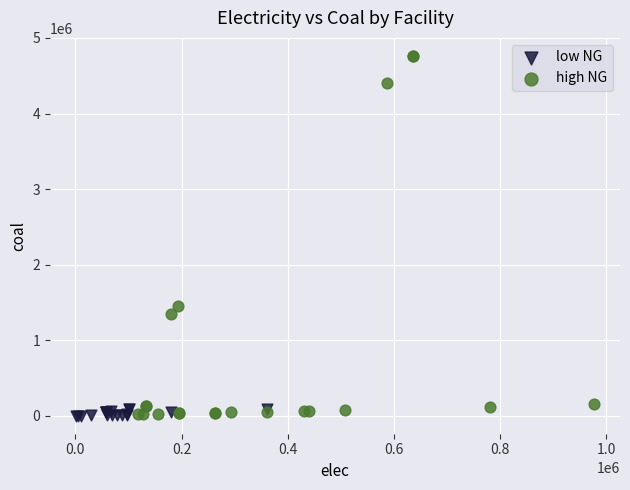

Which series reaches the maximum Y coordinate?

high NG